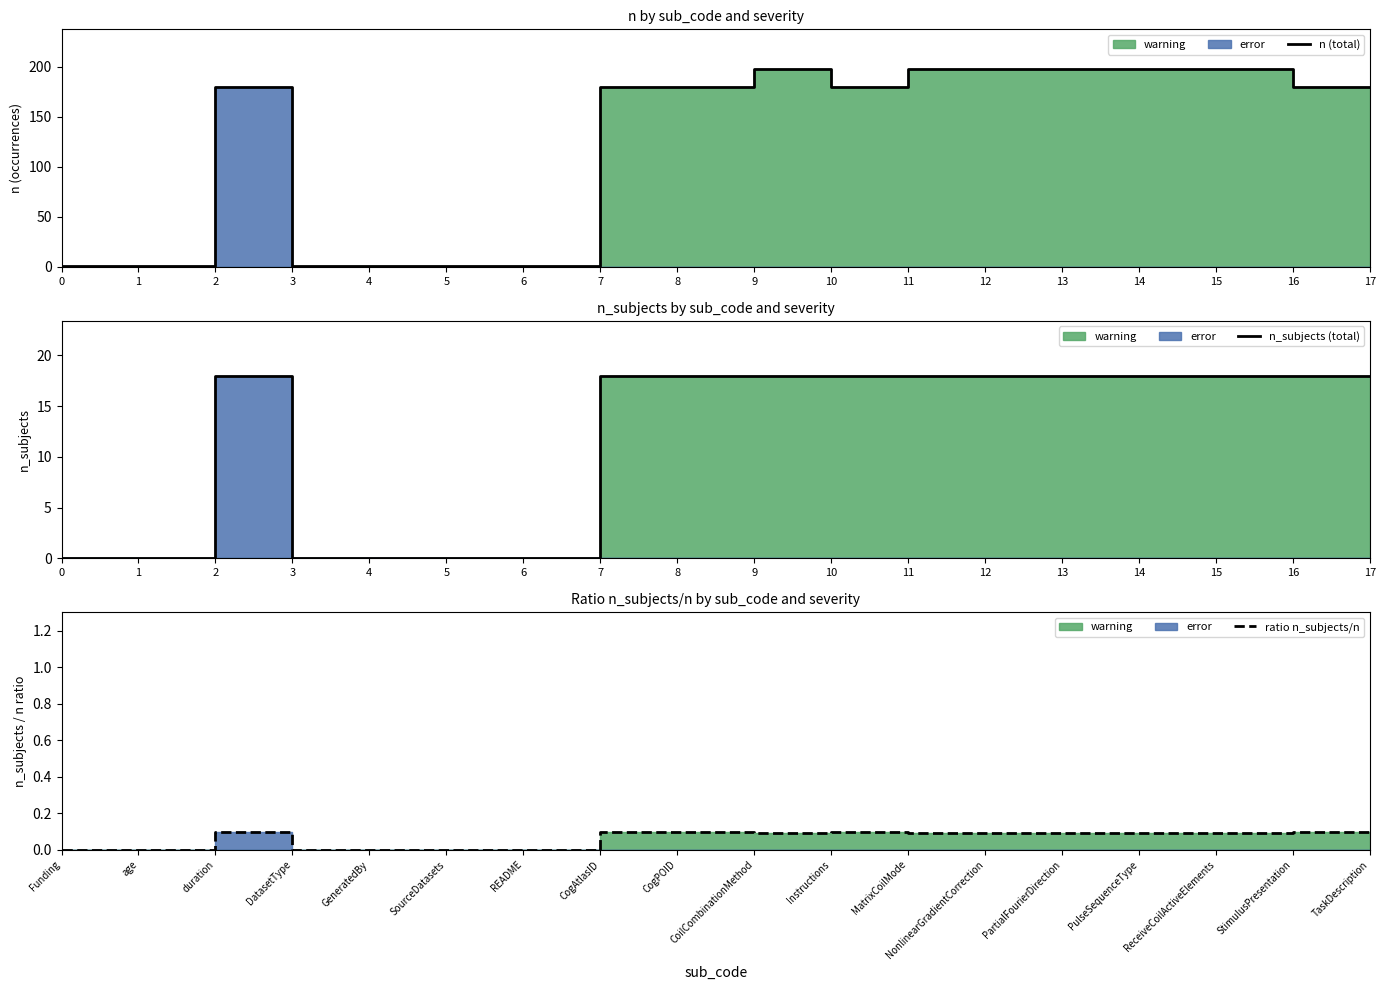

The n (total) series shows 1 at 0. True or false?

True